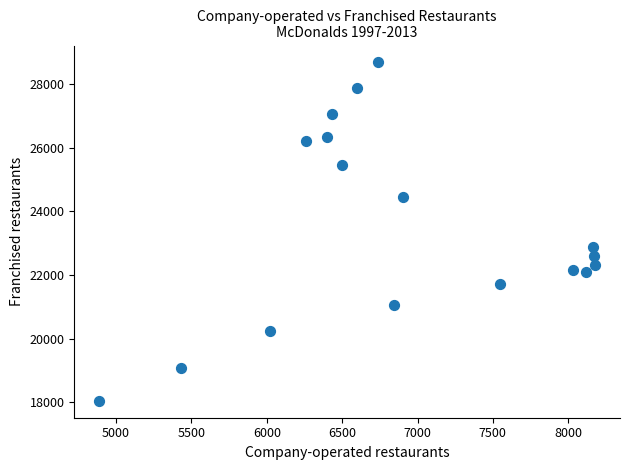

What is the range of X values (max minus min)?

3292